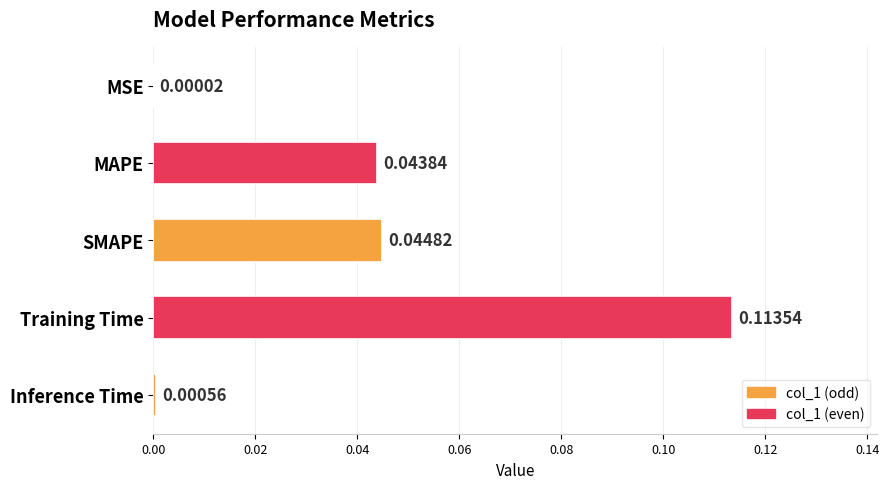

Between MSE and SMAPE, which is larger?

SMAPE